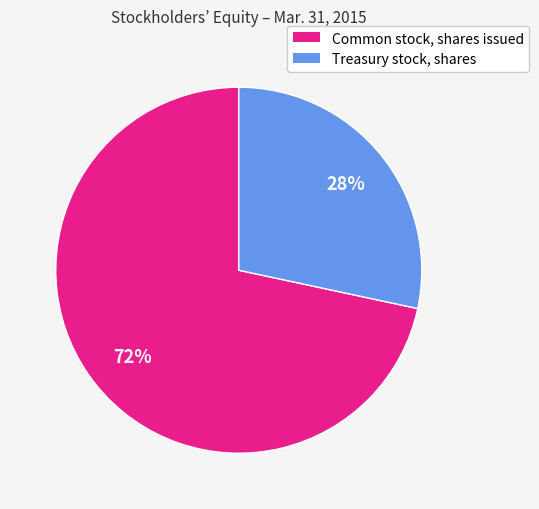

Between Common stock, shares issued and Treasury stock, shares, which is larger?

Common stock, shares issued